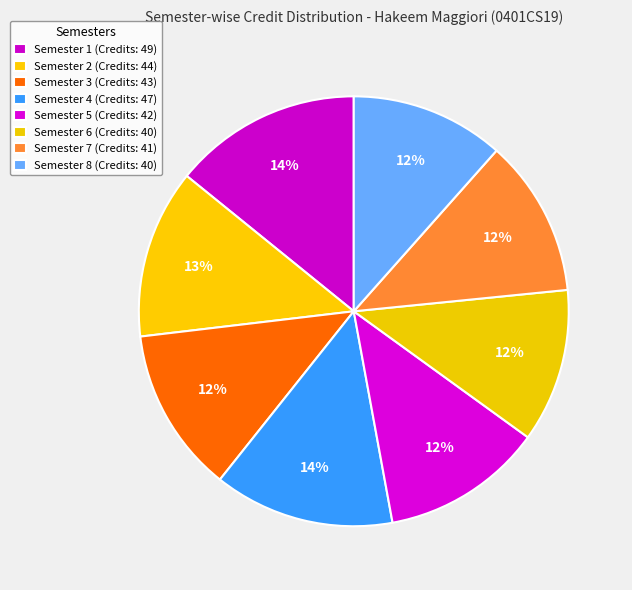

How many segments does this pie chart have?

8